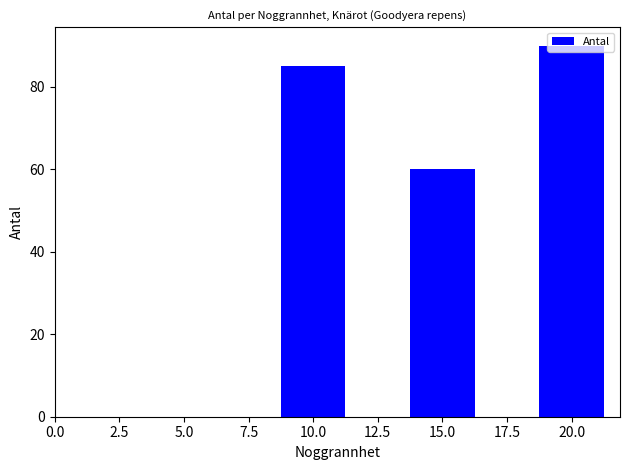

List the labels in order of value, smallest first.

15.0, 10.0, 20.0